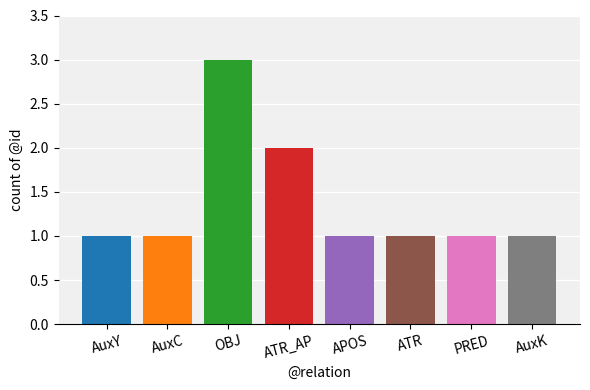

At which category does the chart reach its peak across all series?

OBJ